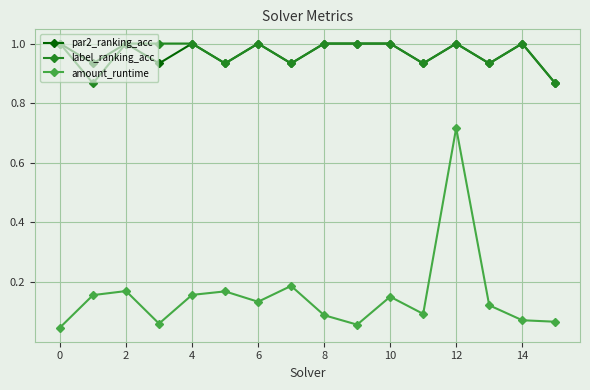

True or false: label_ranking_acc and amount_runtime intersect in this chart.

False